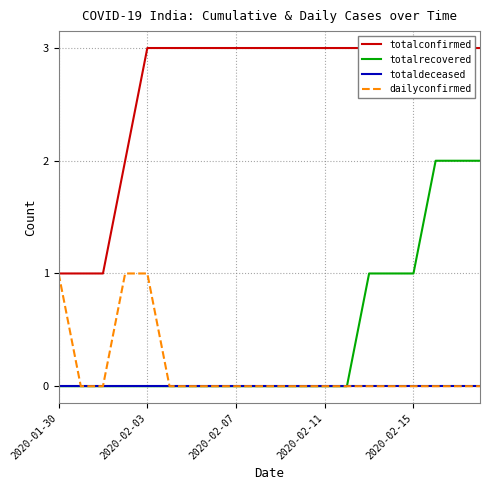

Rank the series by their maximum value, from highest to lowest.

totalconfirmed, totalrecovered, dailyconfirmed, totaldeceased